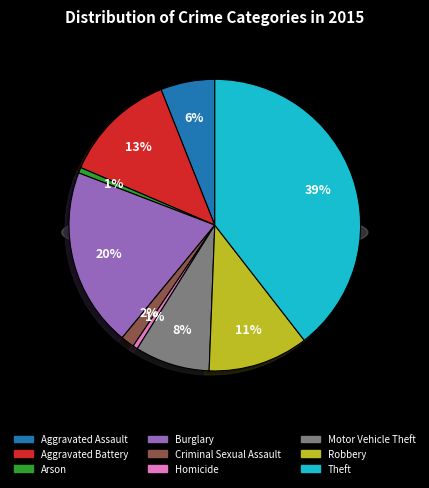

Is it true that Theft is 33% of the pie?

False